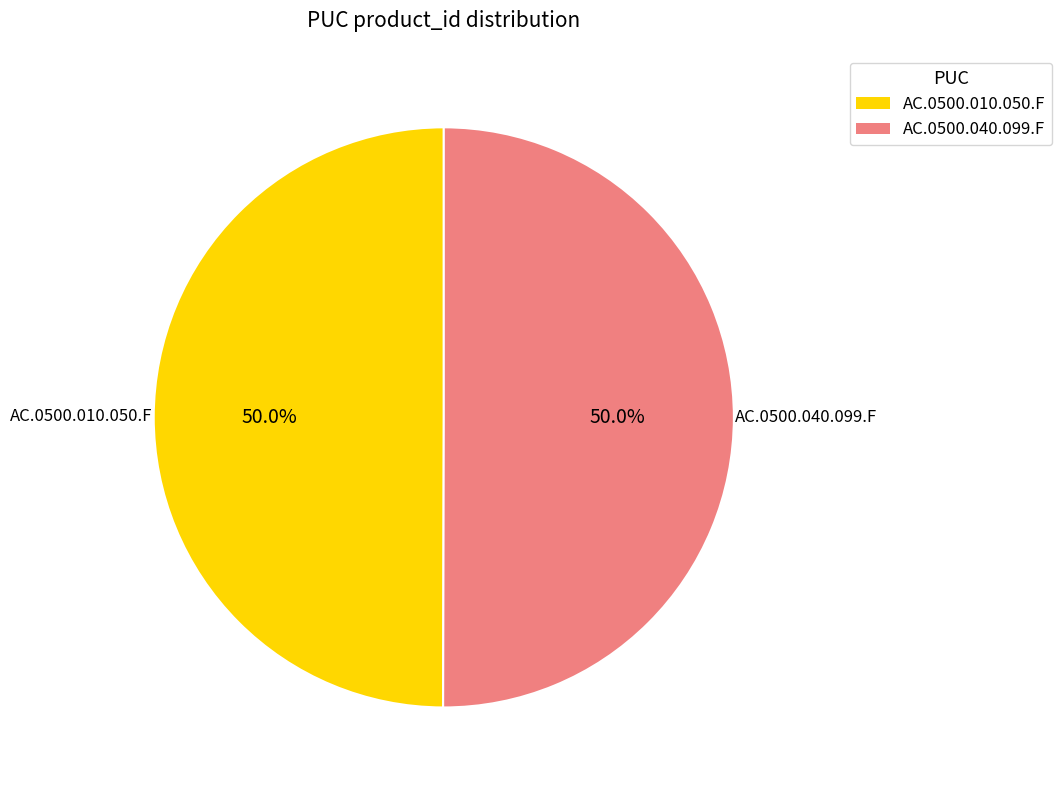

To the nearest percent, what portion does AC.0500.040.099.F represent?

50%